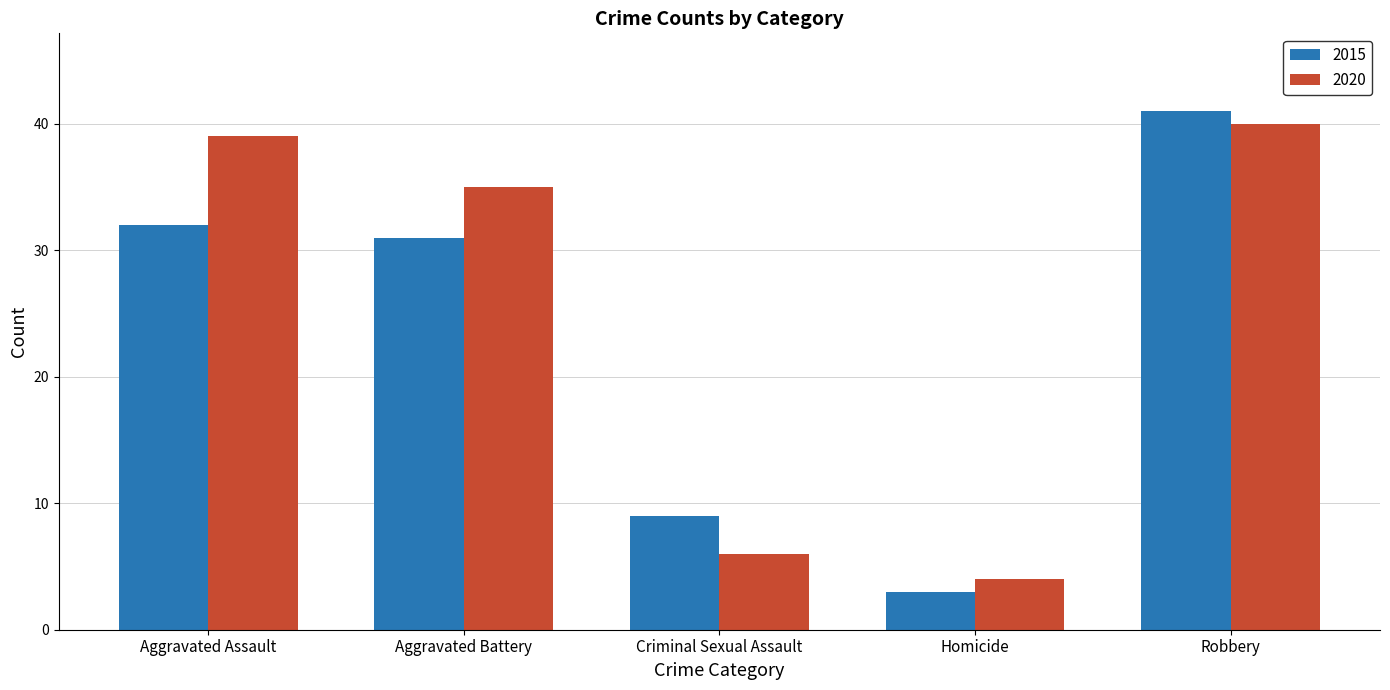

Which label corresponds to the smallest value in the chart?

Homicide